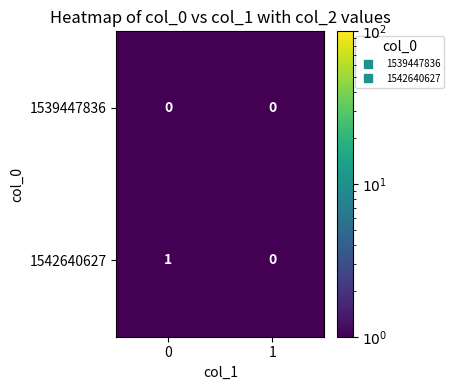

Between 0 and 1, which series saw the biggest shift?

1542640627